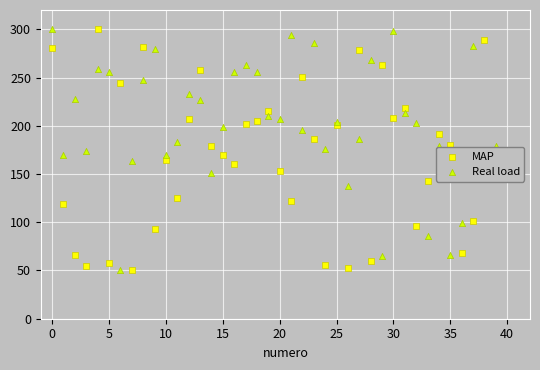

Is the value of Real load at 5 greater than the value of MAP at 10?

Yes